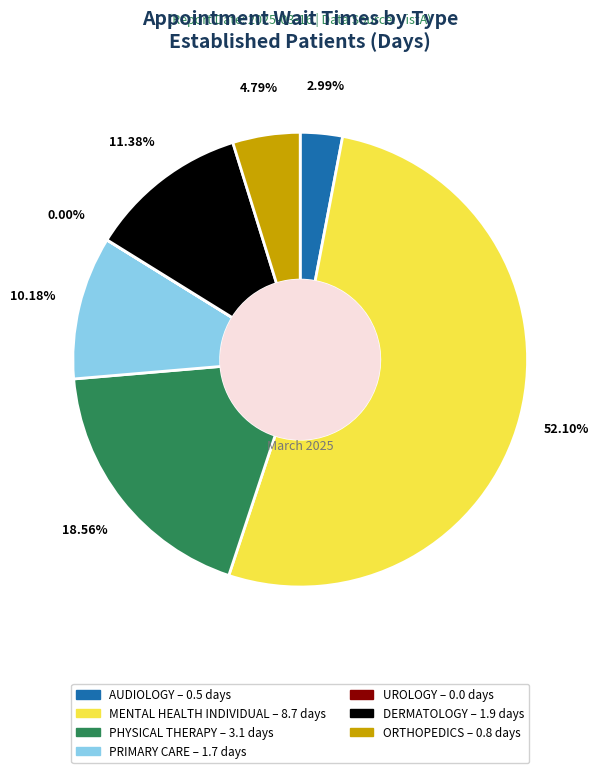

Is the sum of MENTAL HEALTH INDIVIDUAL and AUDIOLOGY greater than half?

Yes